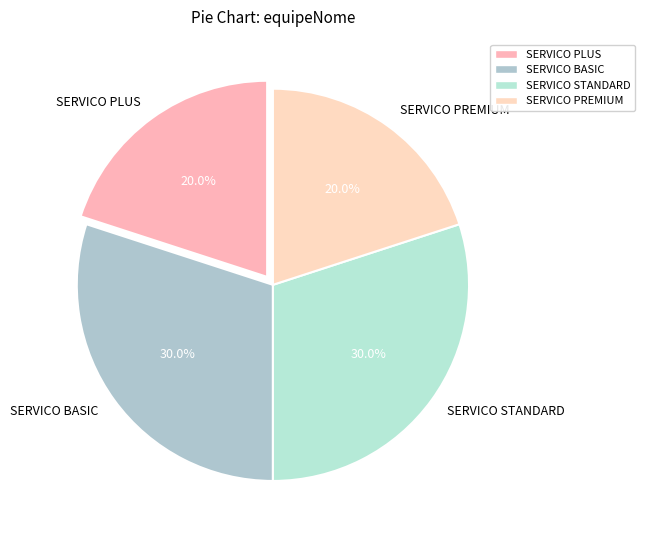

Is there any slice that represents more than half of the pie?

No